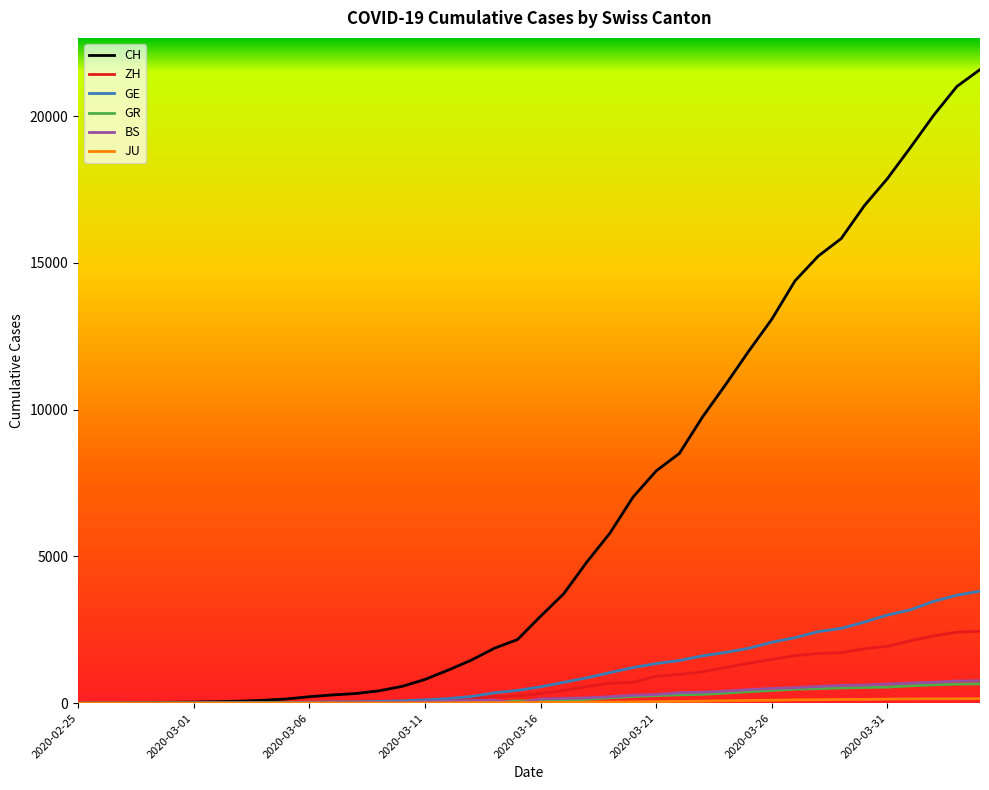

Which series has the largest range (max minus min)?

CH